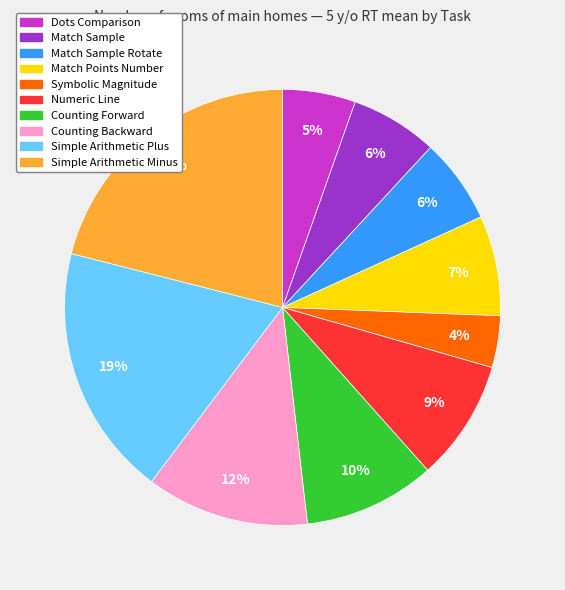

Is there a majority slice in this chart?

No